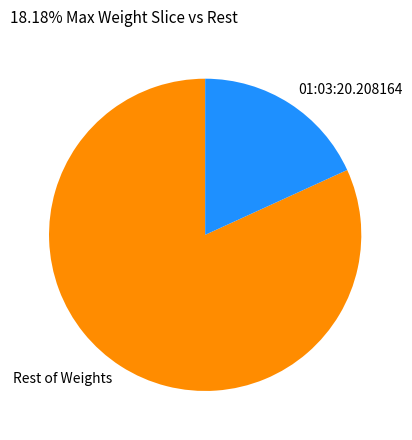

The 01:03:20.208164 slice represents 18% of the pie. True or false?

True